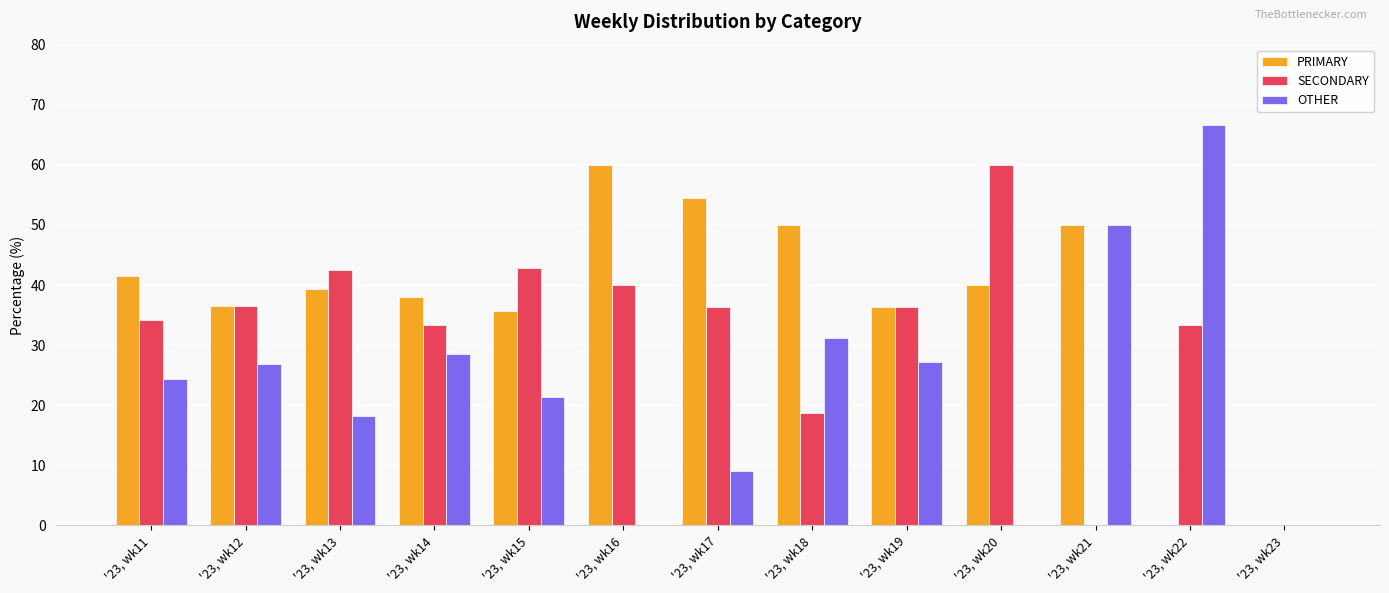

The value of PRIMARY at '23, wk11 is 26.0. True or false?

False